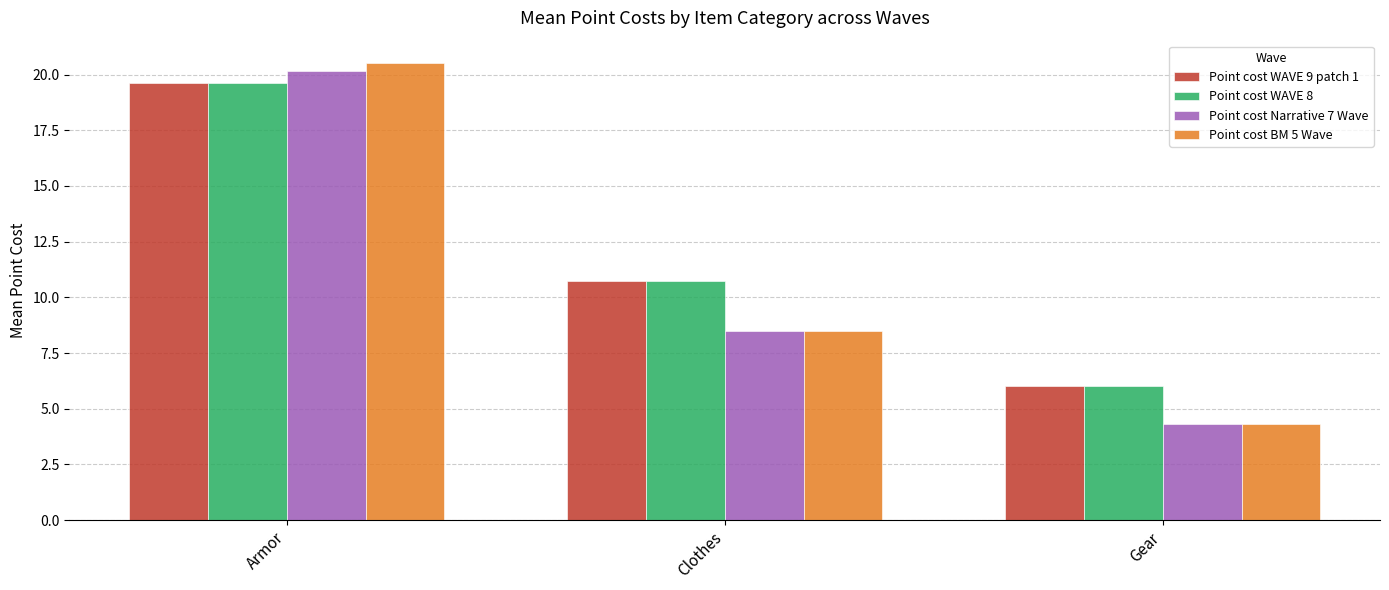

Does the chart contain stacked bars?

No